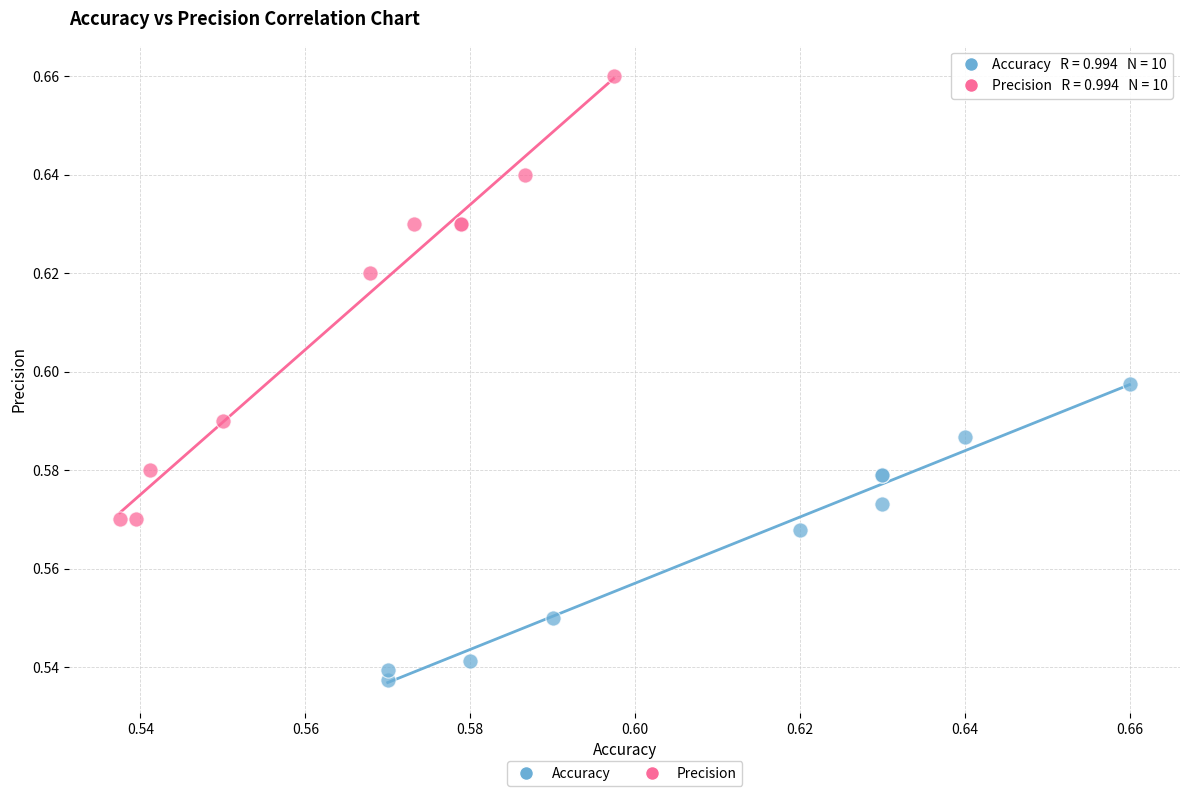

Which series has the widest spread of Y values?

Precision